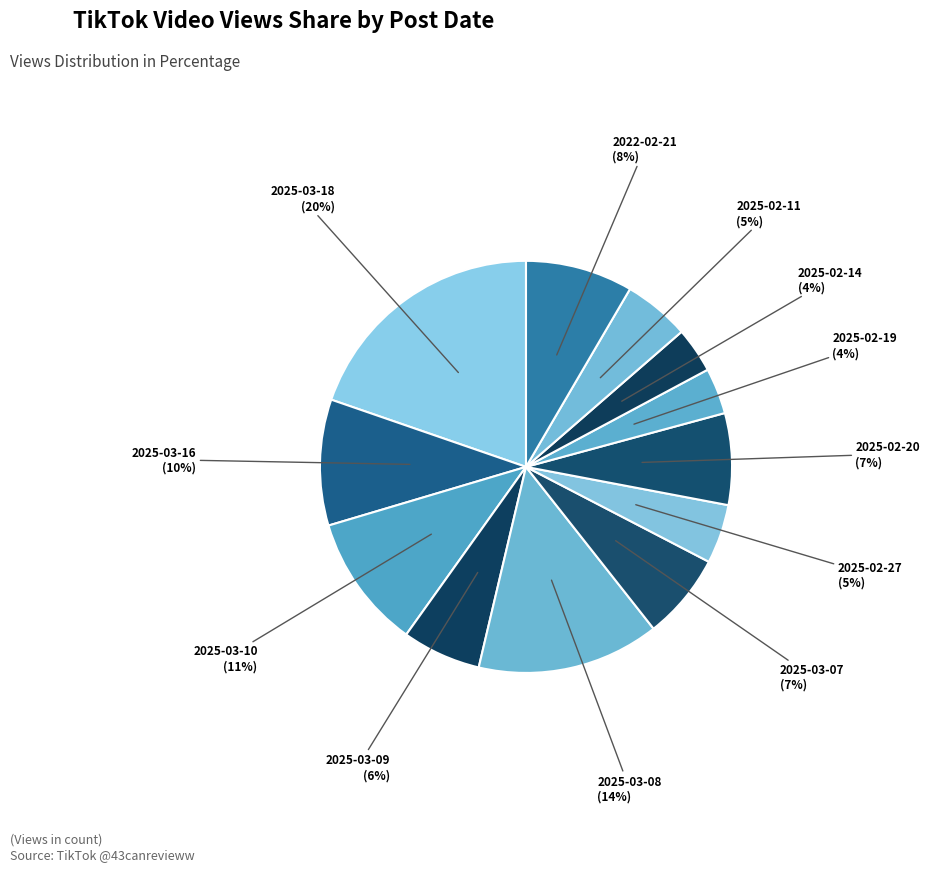

How many segments does this pie chart have?

12